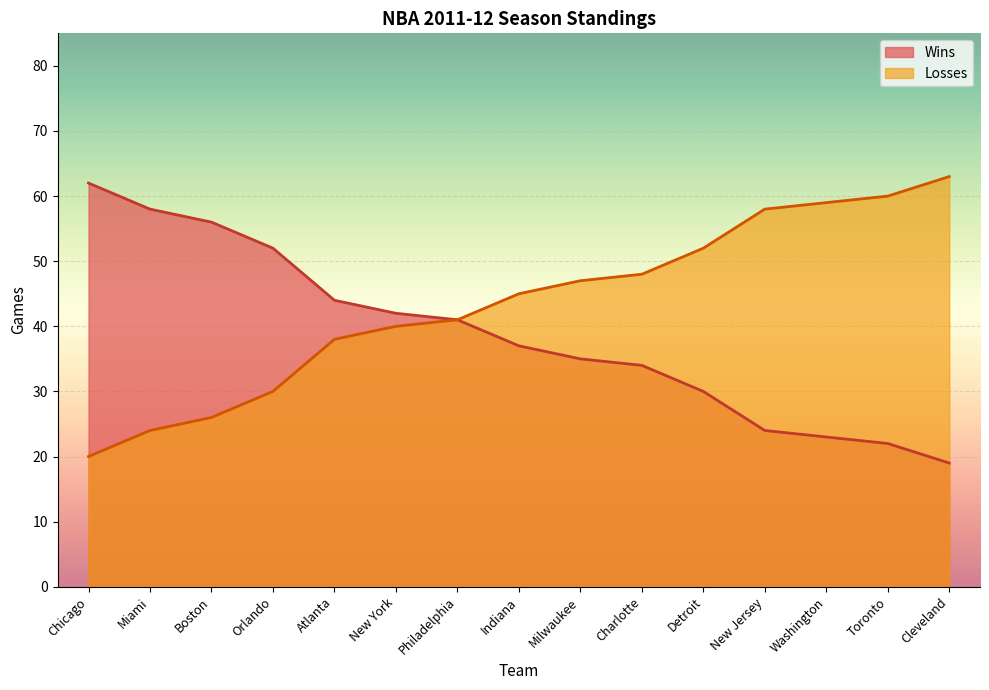

What position from the left is Indiana?

8